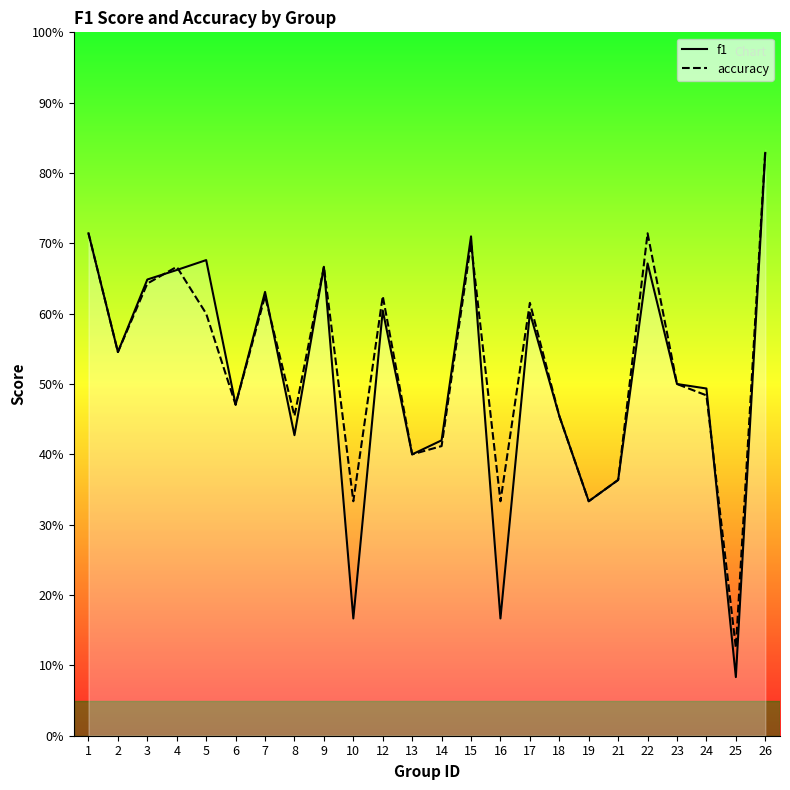

At which label does f1 reach its peak?

26